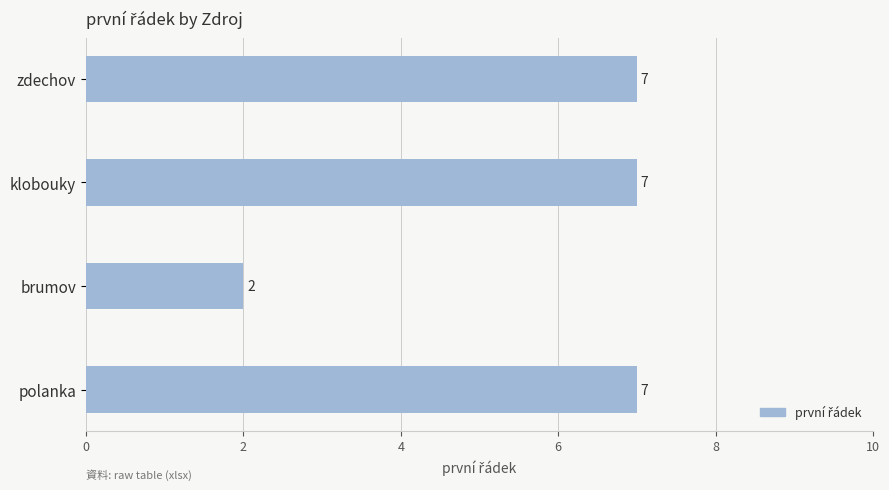

What is the label of the 4th bar from the bottom?

zdechov